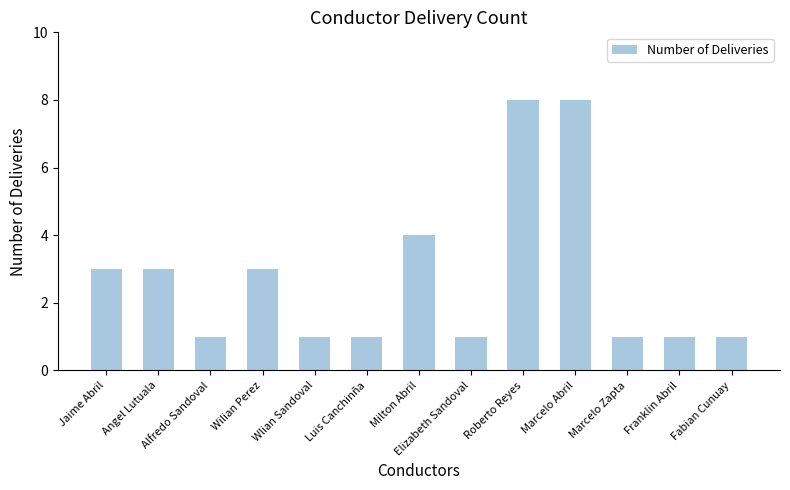

What is the sum of all values?

36